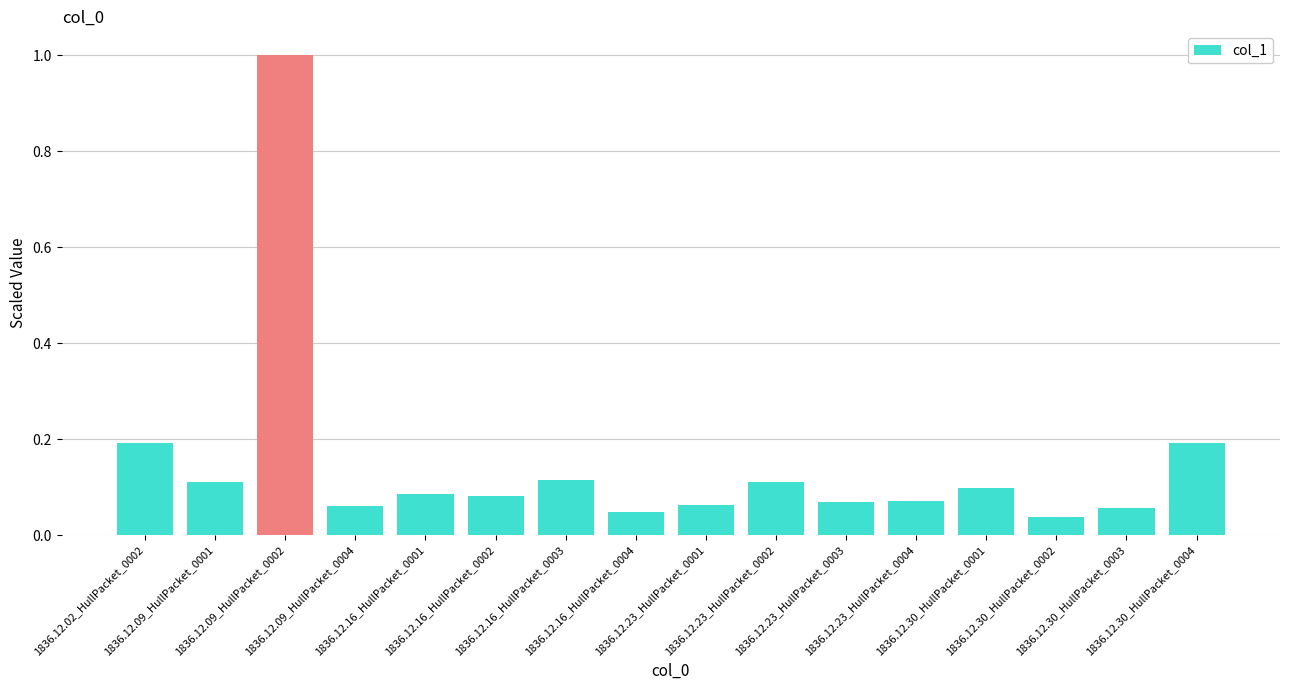

What is the value of the 16th bar from the left?

0.2